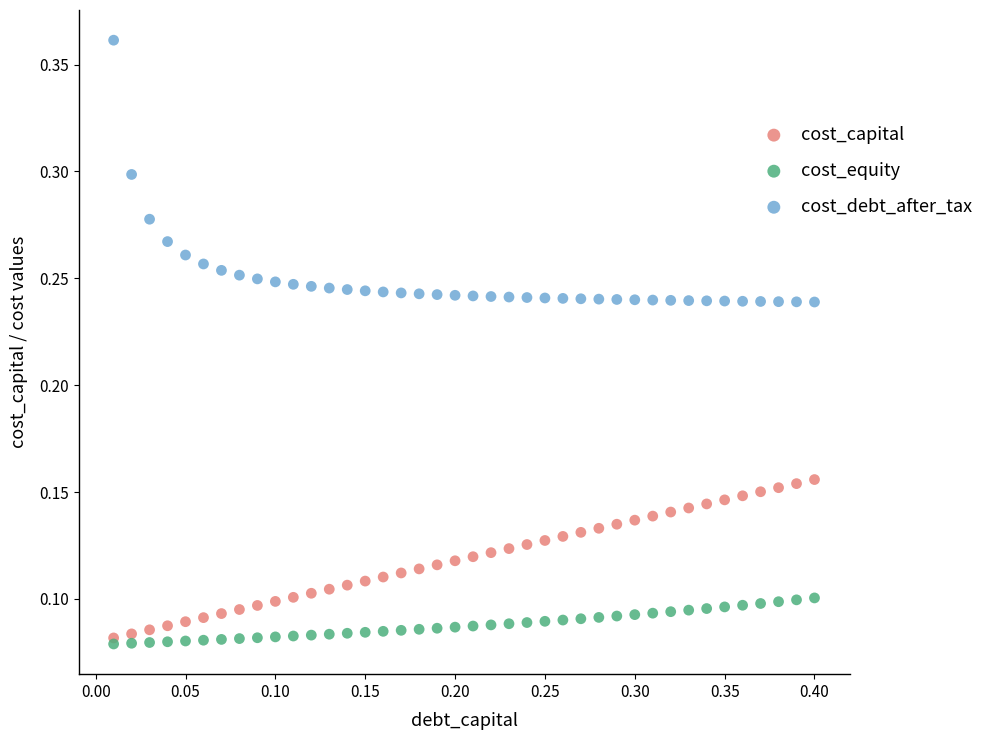

Which series contains the lowest Y value?

cost_equity